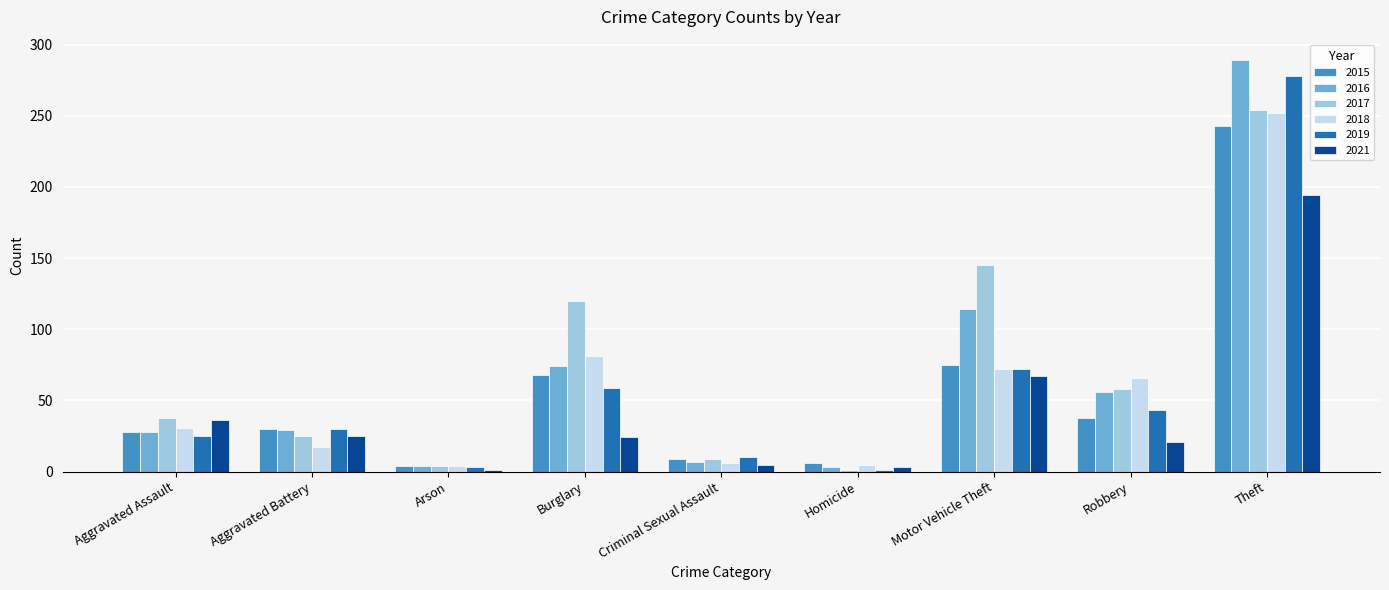

What position from the left is Burglary?

4